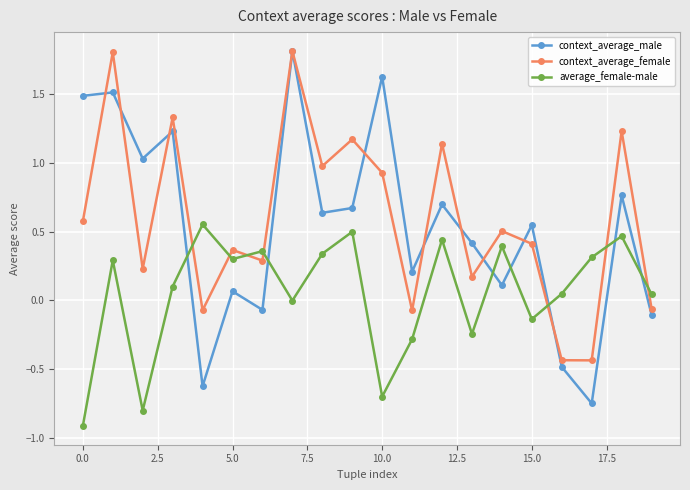

Which series has the largest range (max minus min)?

context_average_male